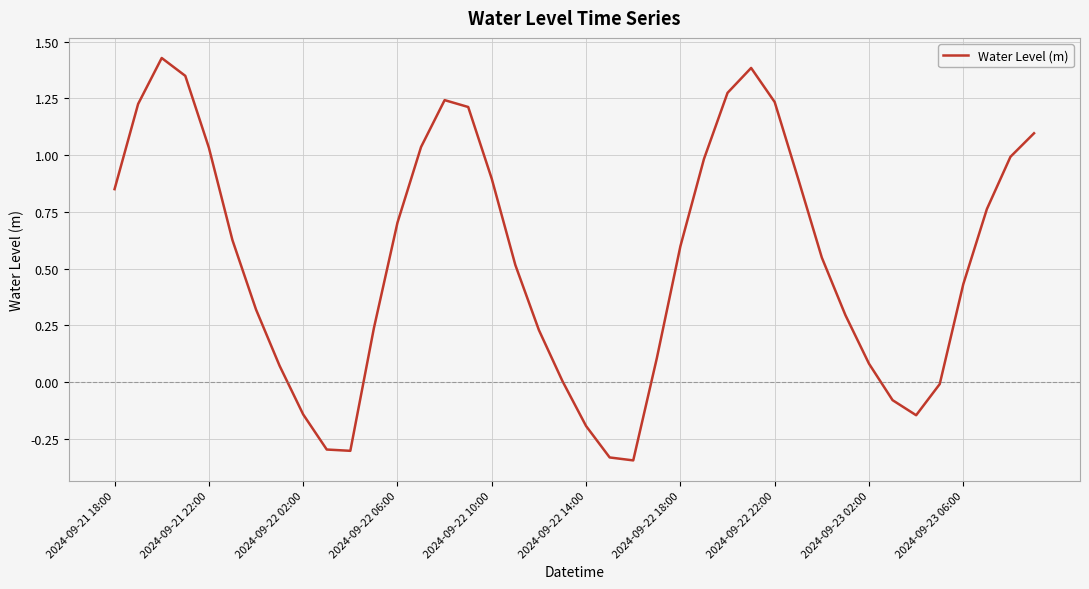

How many interior local valleys (lower than both neighbors) does the data have?

3